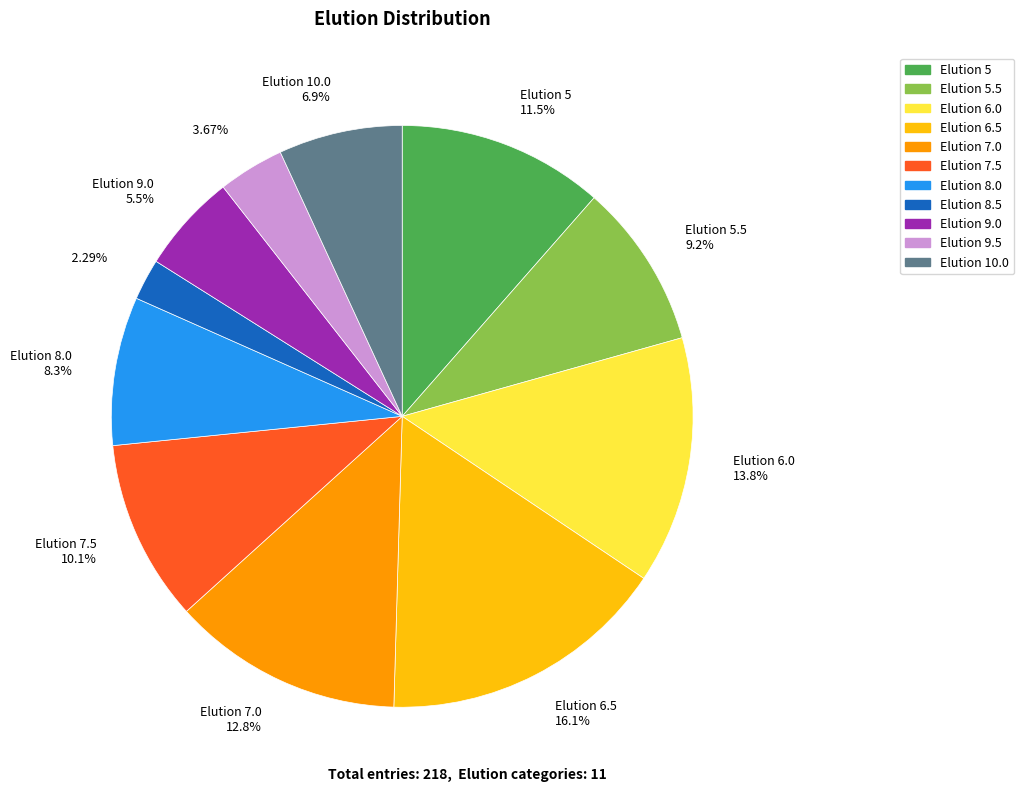

Approximately how many times larger is the value at Elution 5.5 compared to Elution 8.5?

4.0